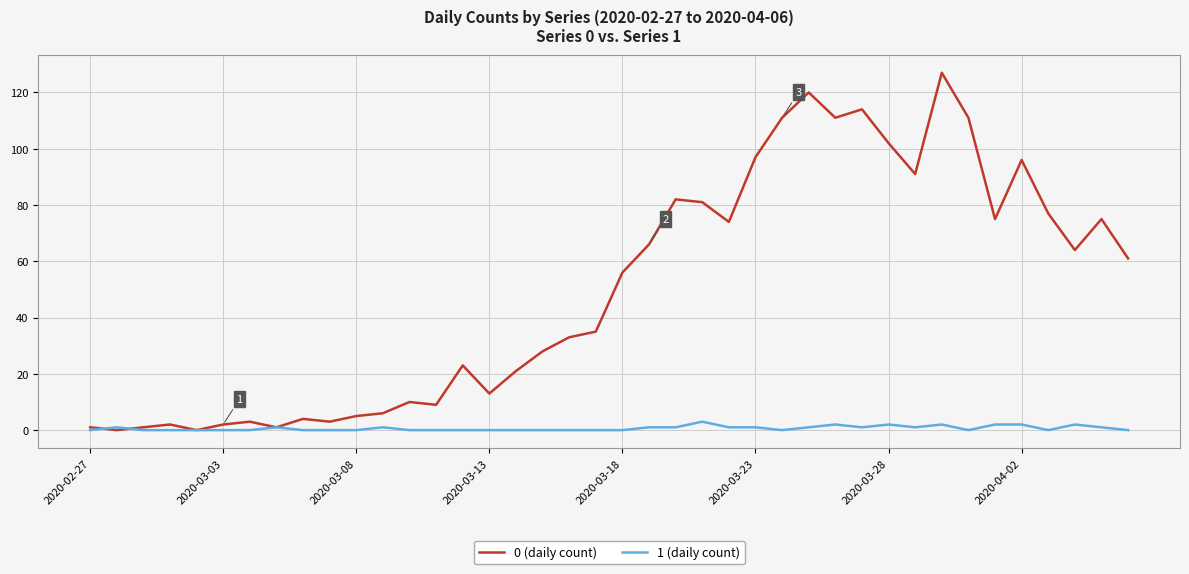

Reading left to right, extract all data points from this chart.

0 (daily count): 1	0	1	2	0	2	3	1	4	3	5	6	10	9	23	13	21	28	33	35	56	66	82	81	74	97	111	120	111	114	102	91	127	111	75	96	77	64	75	61
1 (daily count): 0	1	0	0	0	0	0	1	0	0	0	1	0	0	0	0	0	0	0	0	0	1	1	3	1	1	0	1	2	1	2	1	2	0	2	2	0	2	1	0